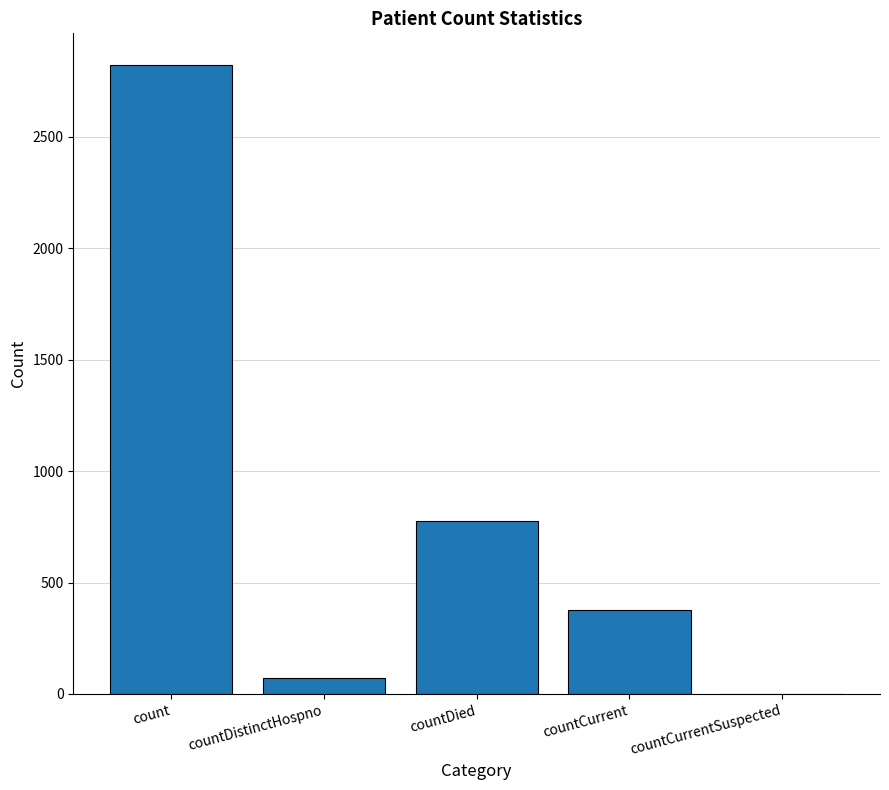

What is the change in value from count to countCurrentSuspected?

-2822